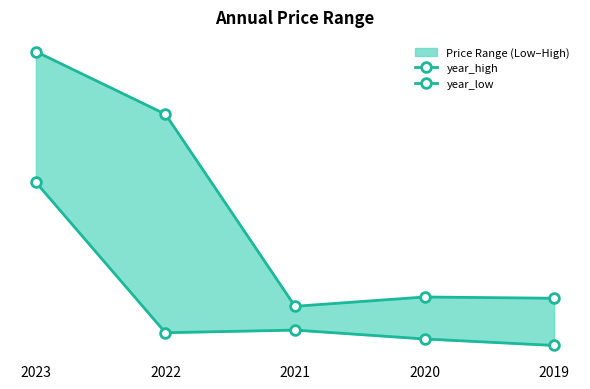

Rank the series by their average value, from highest to lowest.

year_high, year_low